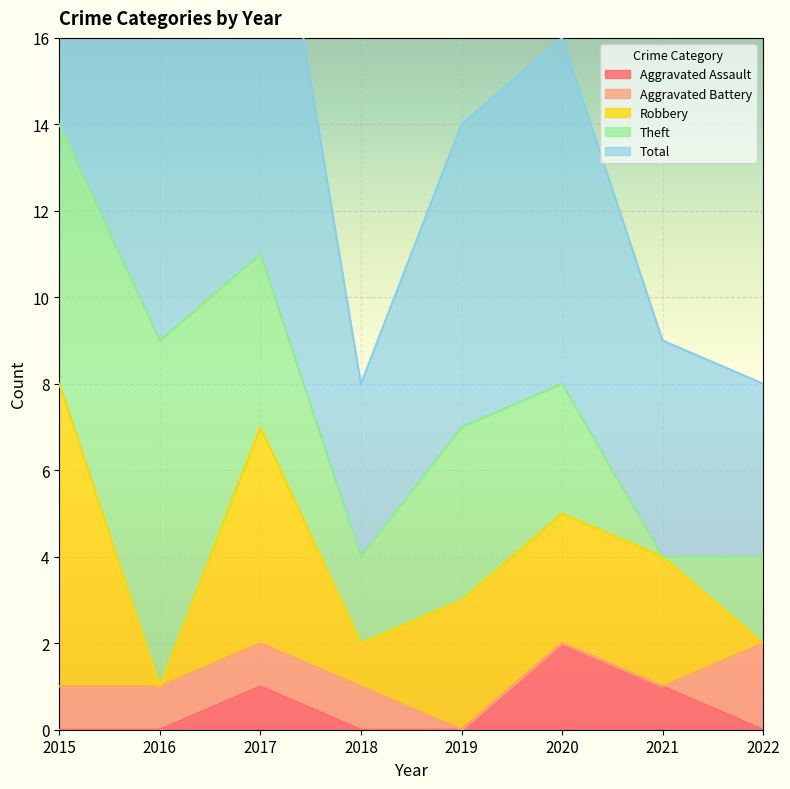

What is the difference between the second highest and second lowest values in the Aggravated Assault series?

1